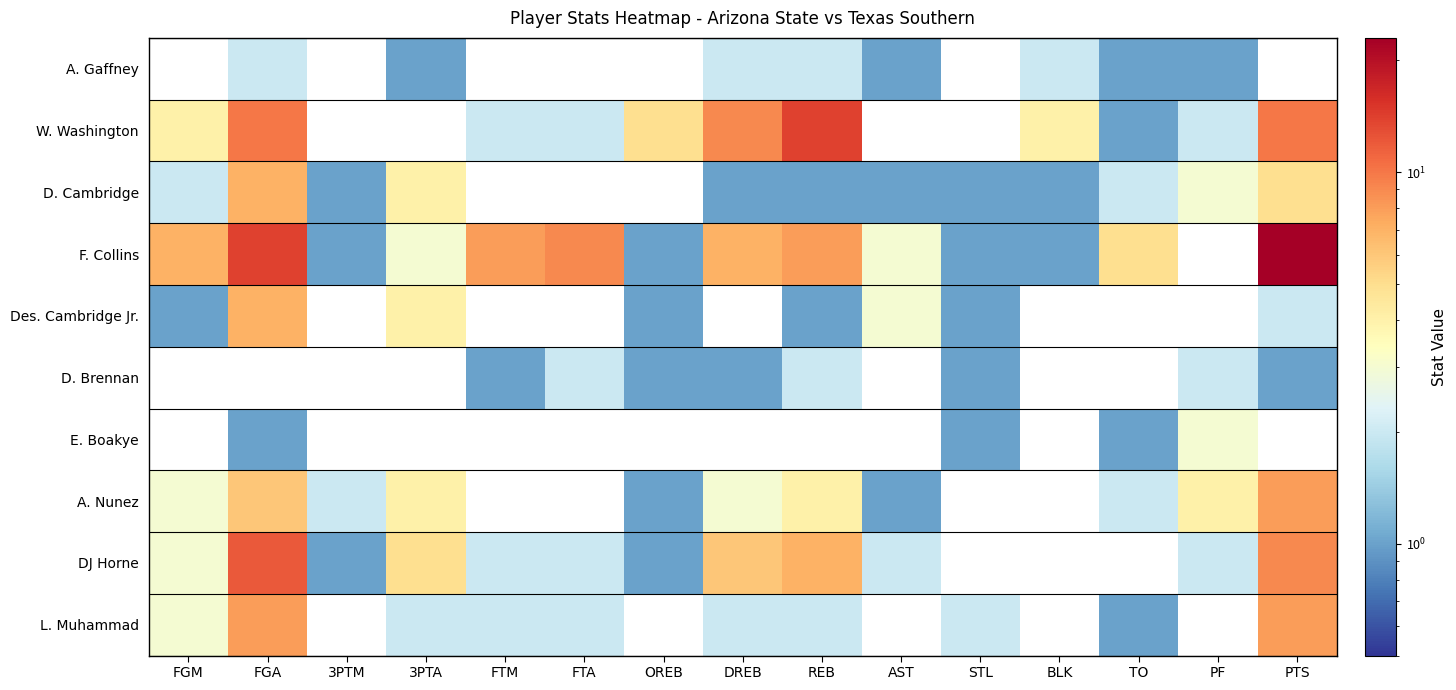

Reading left to right, extract all data points from this chart.

A. Gaffney: FGM=0	FGA=2	3PTM=0	3PTA=1	FTM=0	FTA=0	OREB=0	DREB=2	REB=2	AST=1	STL=0	BLK=2	TO=1	PF=1	PTS=0
W. Washington: FGM=4	FGA=10	3PTM=0	3PTA=0	FTM=2	FTA=2	OREB=5	DREB=9	REB=14	AST=0	STL=0	BLK=4	TO=1	PF=2	PTS=10
D. Cambridge: FGM=2	FGA=7	3PTM=1	3PTA=4	FTM=0	FTA=0	OREB=0	DREB=1	REB=1	AST=1	STL=1	BLK=1	TO=2	PF=3	PTS=5
F. Collins: FGM=7	FGA=14	3PTM=1	3PTA=3	FTM=8	FTA=9	OREB=1	DREB=7	REB=8	AST=3	STL=1	BLK=1	TO=5	PF=0	PTS=23
Des. Cambridge Jr.: FGM=1	FGA=7	3PTM=0	3PTA=4	FTM=0	FTA=0	OREB=1	DREB=0	REB=1	AST=3	STL=1	BLK=0	TO=0	PF=0	PTS=2
D. Brennan: FGM=0	FGA=0	3PTM=0	3PTA=0	FTM=1	FTA=2	OREB=1	DREB=1	REB=2	AST=0	STL=1	BLK=0	TO=0	PF=2	PTS=1
E. Boakye: FGM=0	FGA=1	3PTM=0	3PTA=0	FTM=0	FTA=0	OREB=0	DREB=0	REB=0	AST=0	STL=1	BLK=0	TO=1	PF=3	PTS=0
A. Nunez: FGM=3	FGA=6	3PTM=2	3PTA=4	FTM=0	FTA=0	OREB=1	DREB=3	REB=4	AST=1	STL=0	BLK=0	TO=2	PF=4	PTS=8
DJ Horne: FGM=3	FGA=12	3PTM=1	3PTA=5	FTM=2	FTA=2	OREB=1	DREB=6	REB=7	AST=2	STL=0	BLK=0	TO=0	PF=2	PTS=9
L. Muhammad: FGM=3	FGA=8	3PTM=0	3PTA=2	FTM=2	FTA=2	OREB=0	DREB=2	REB=2	AST=0	STL=2	BLK=0	TO=1	PF=0	PTS=8